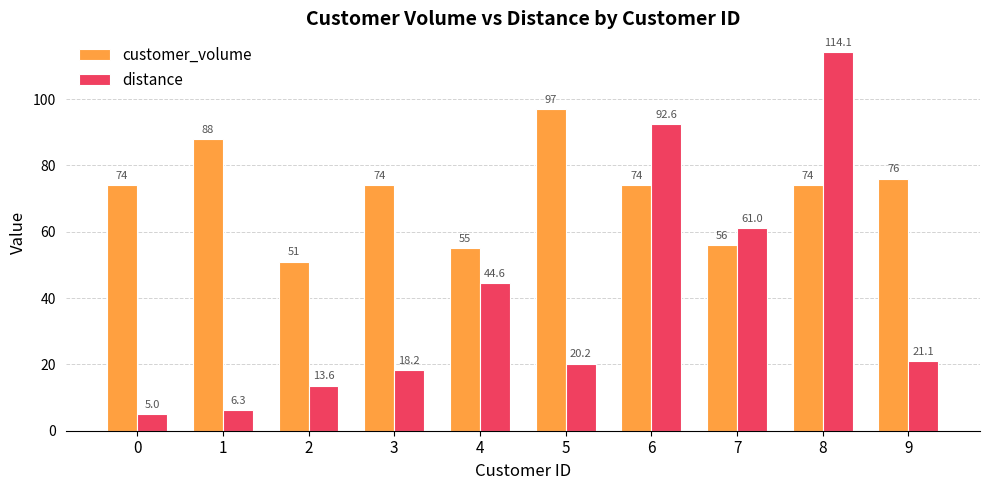

Which series has the largest total across all categories?

customer_volume